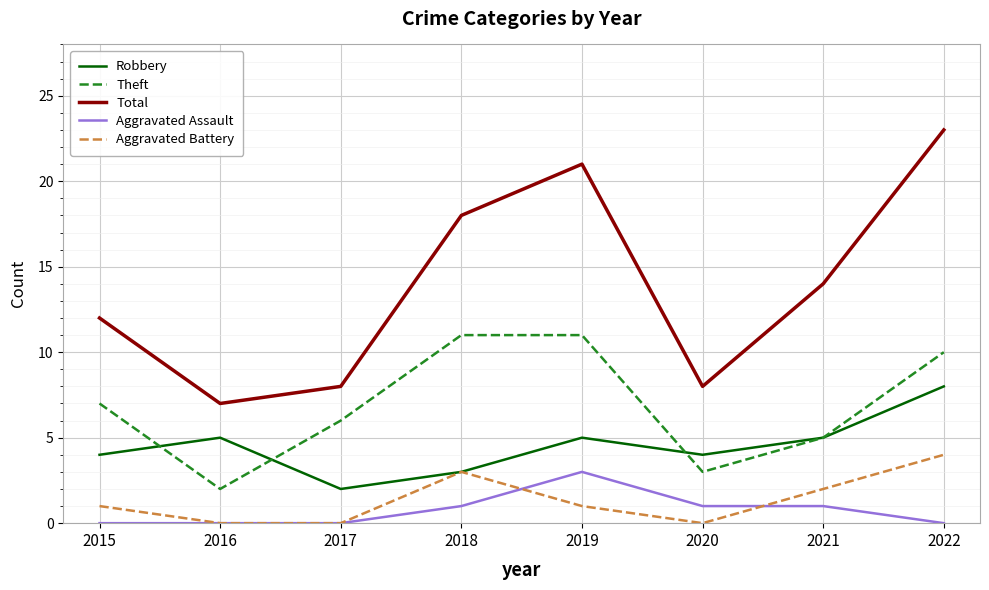

Which series changed the most between 2019 and 2020?

Total